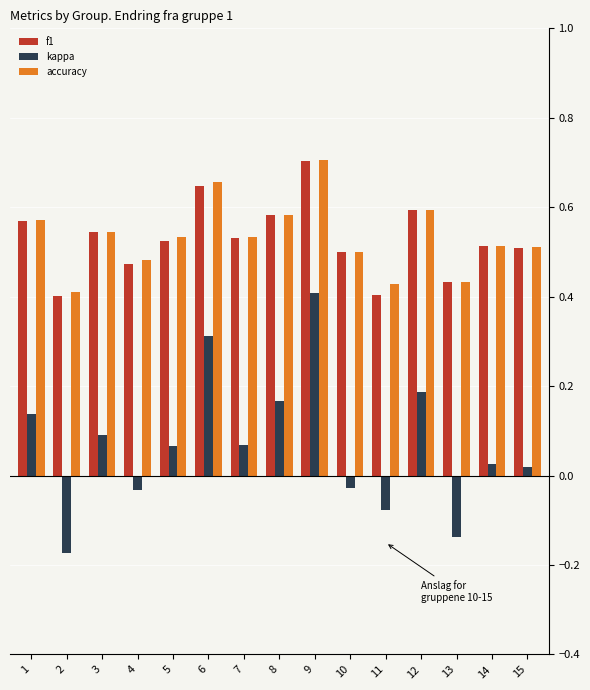

Are the bars horizontal?

No